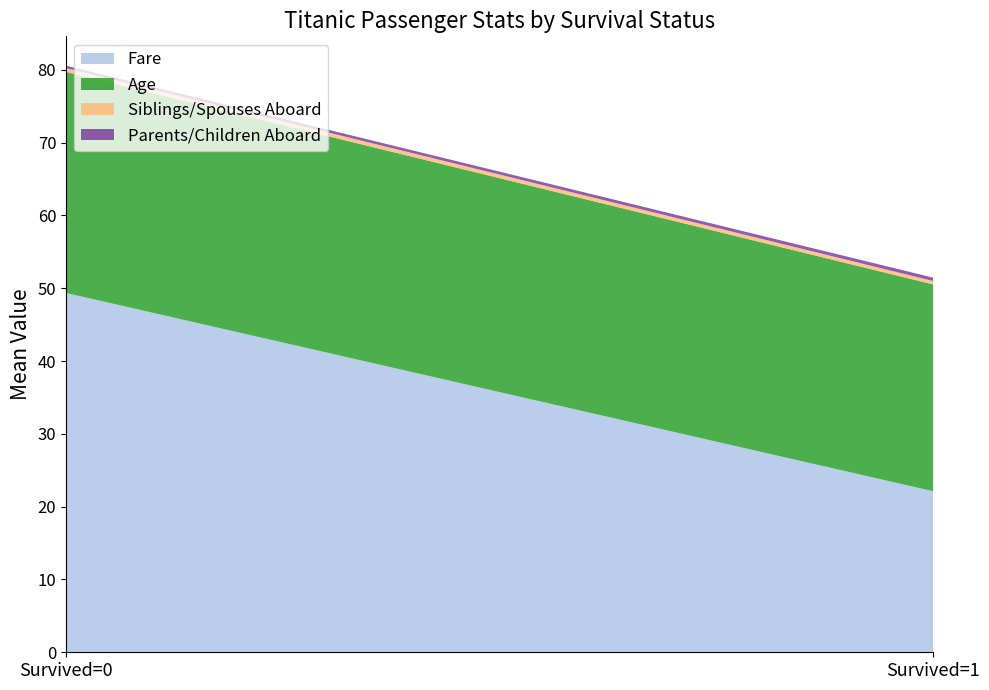

Reading left to right, list all the values displayed in this chart.

Fare: Survived=0=49.4	Survived=1=22.1
Age: Survived=0=30.4	Survived=1=28.4
Siblings/Spouses Aboard: Survived=0=0.5	Survived=1=0.5
Parents/Children Aboard: Survived=0=0.3	Survived=1=0.5